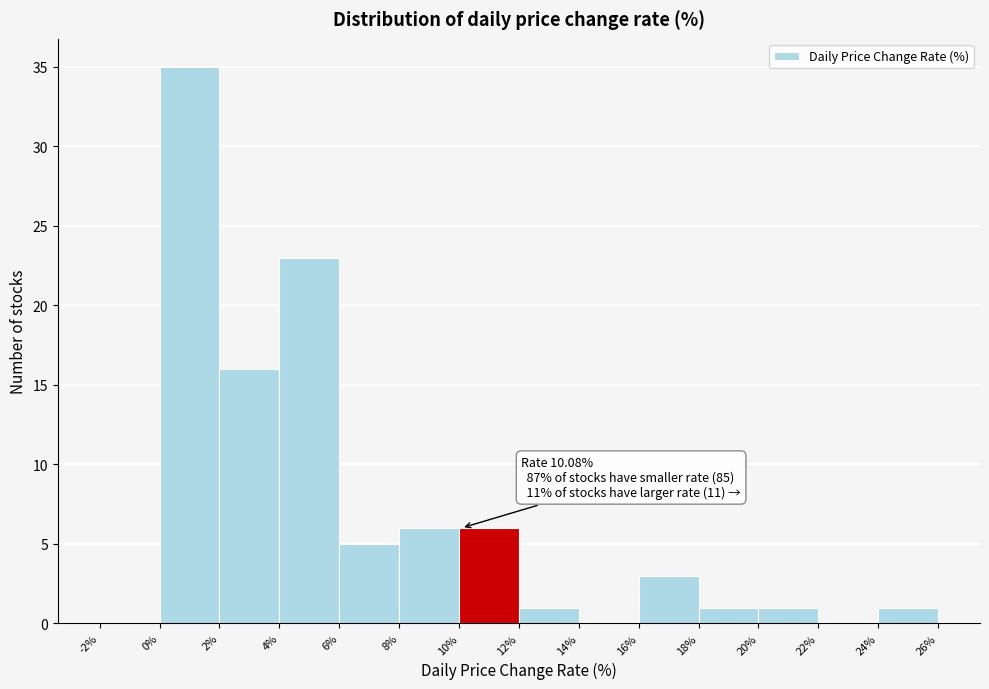

Which range on the x-axis has the tallest bar?

0% to 2%